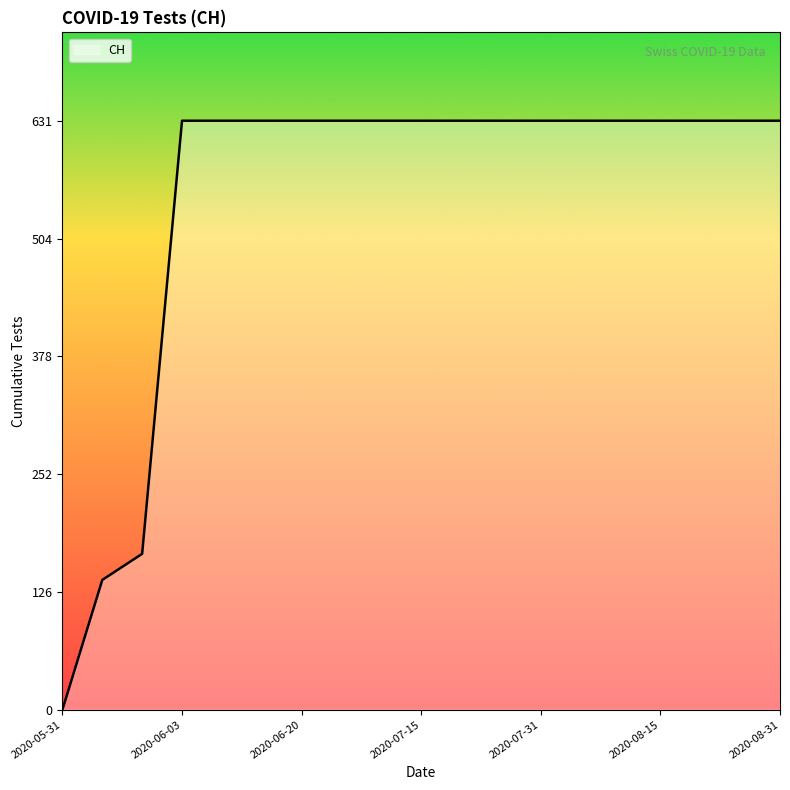

What is the greatest value displayed?

631